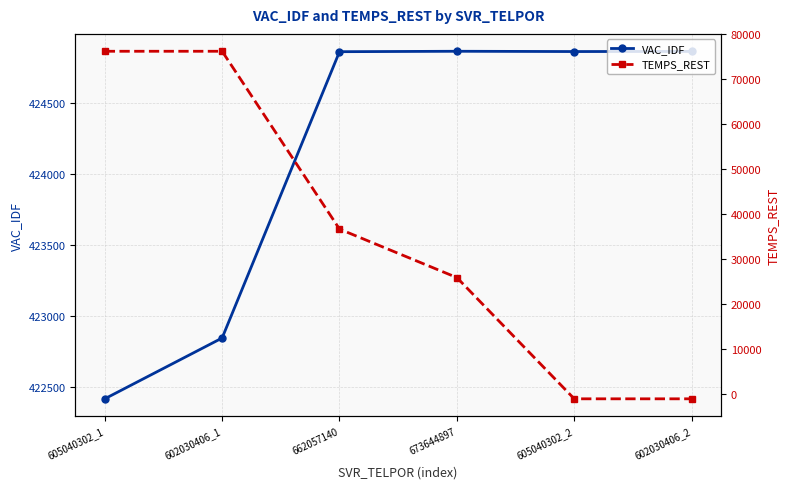

What is the minimum value shown in the chart?

-1138